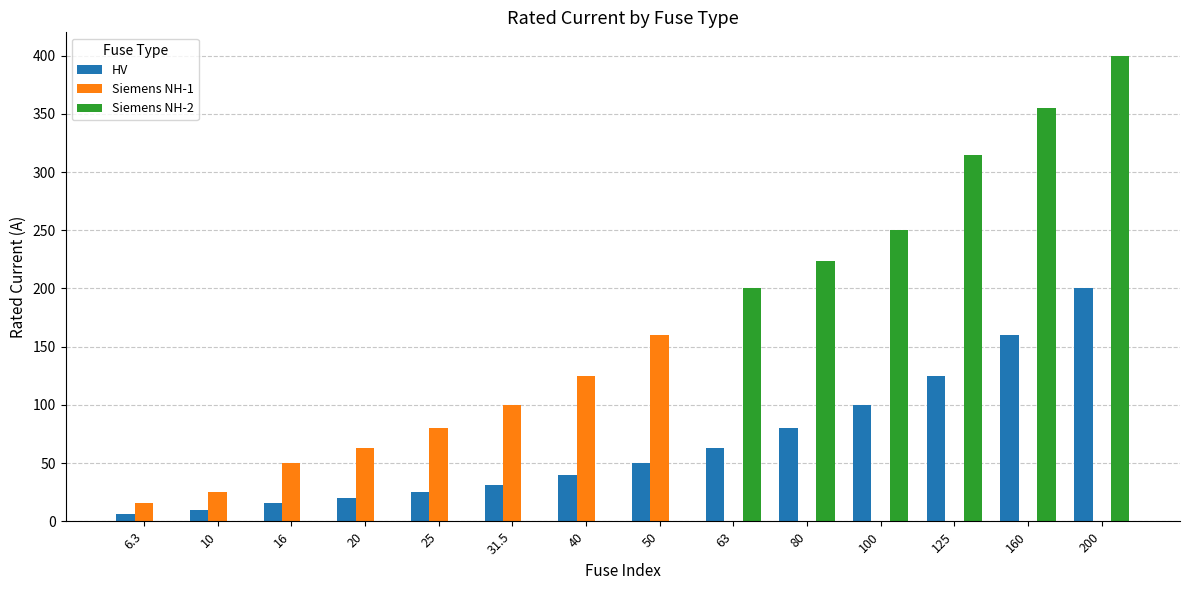

What are all the series names shown in the legend?

HV, Siemens NH-1, Siemens NH-2